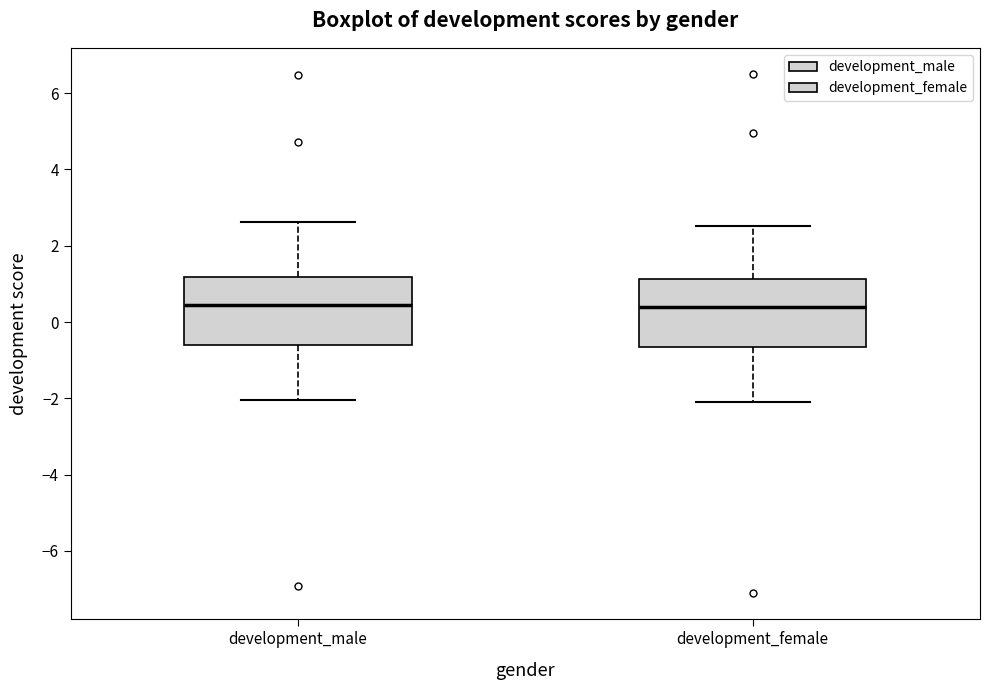

Where is the lower edge of the box for development_female on the y-axis? The values are not printed on the chart, so give them approximately, as read against the axis.

-0.6